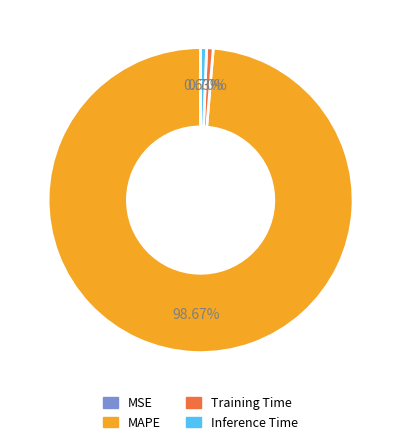

Is it true that Training Time is 1% of the pie?

True